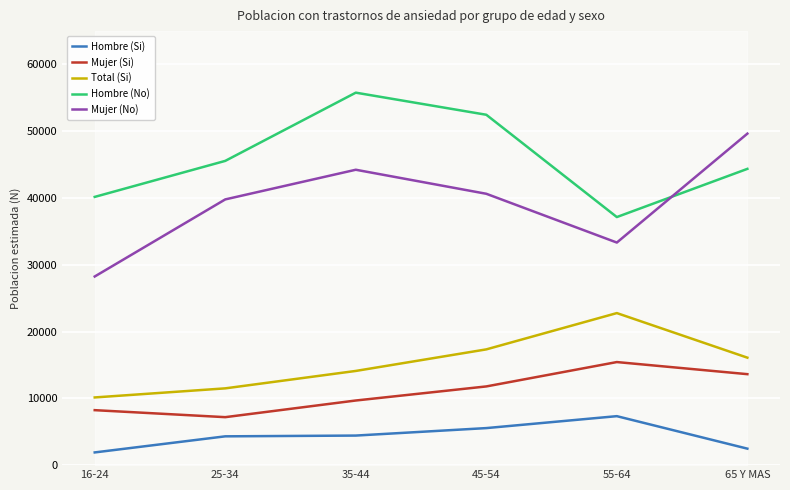

At which category is the sum across all series the highest?

35-44